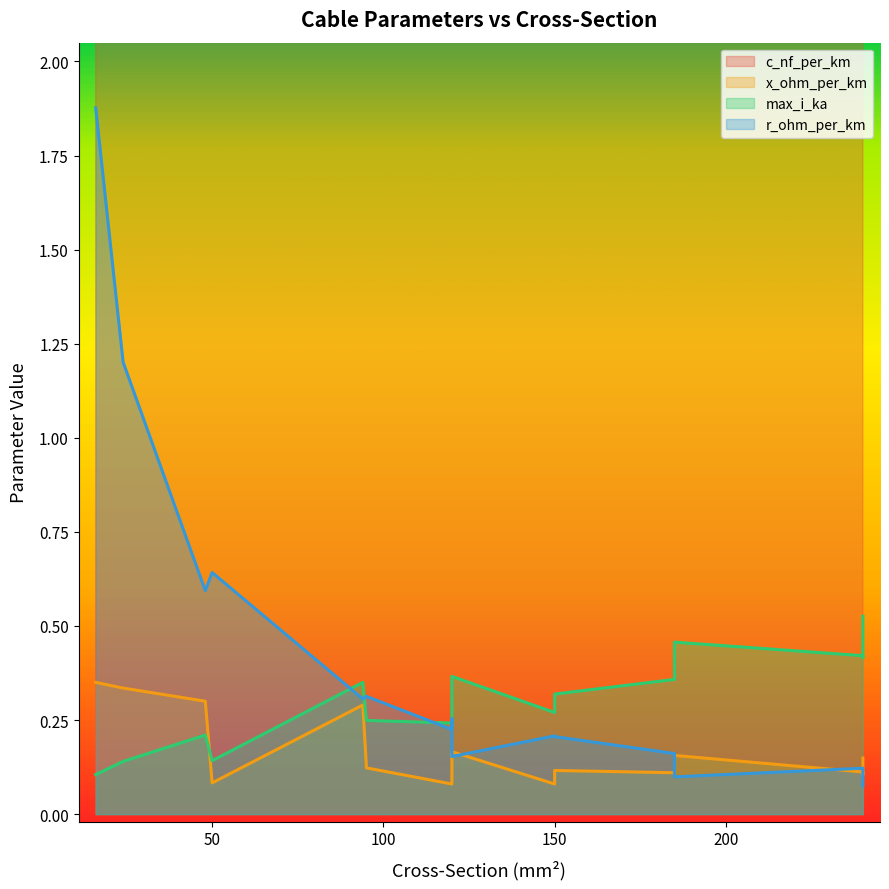

What is the sum of the max_i_ka values at 185 and 120?

0.7